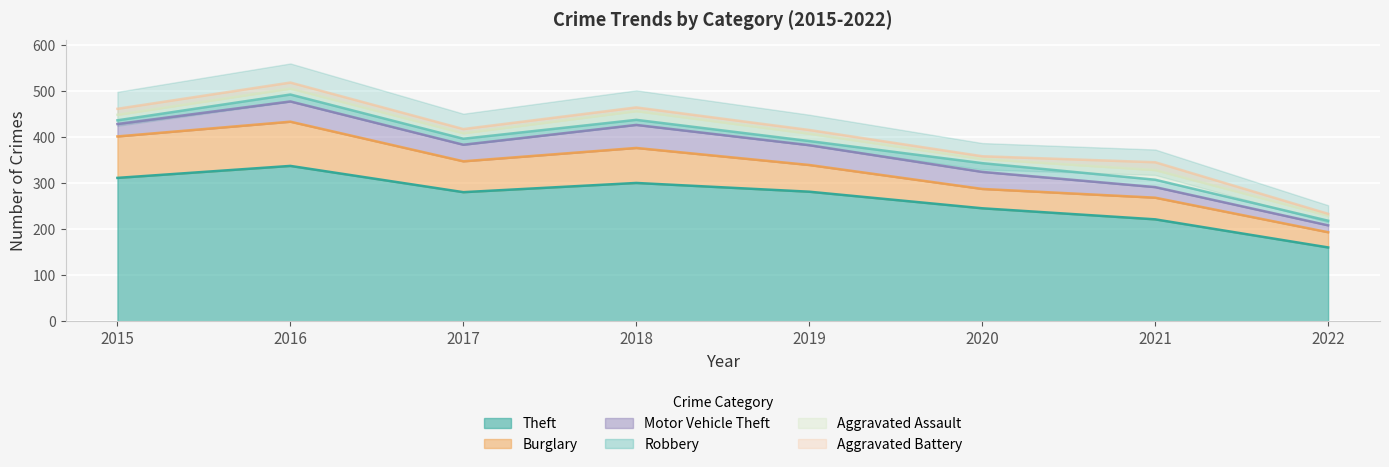

At which category does Aggravated Battery reach its first local peak?

2021